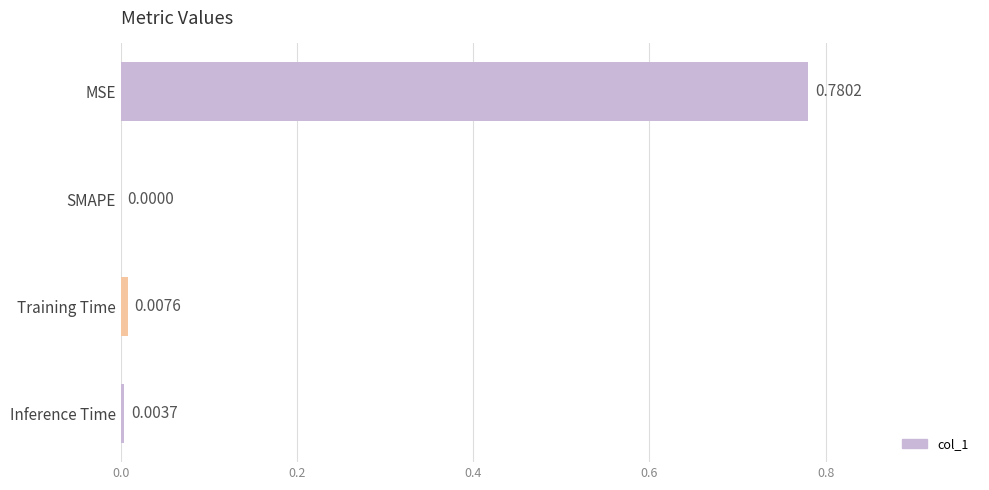

Between MSE and Training Time, which is larger?

MSE